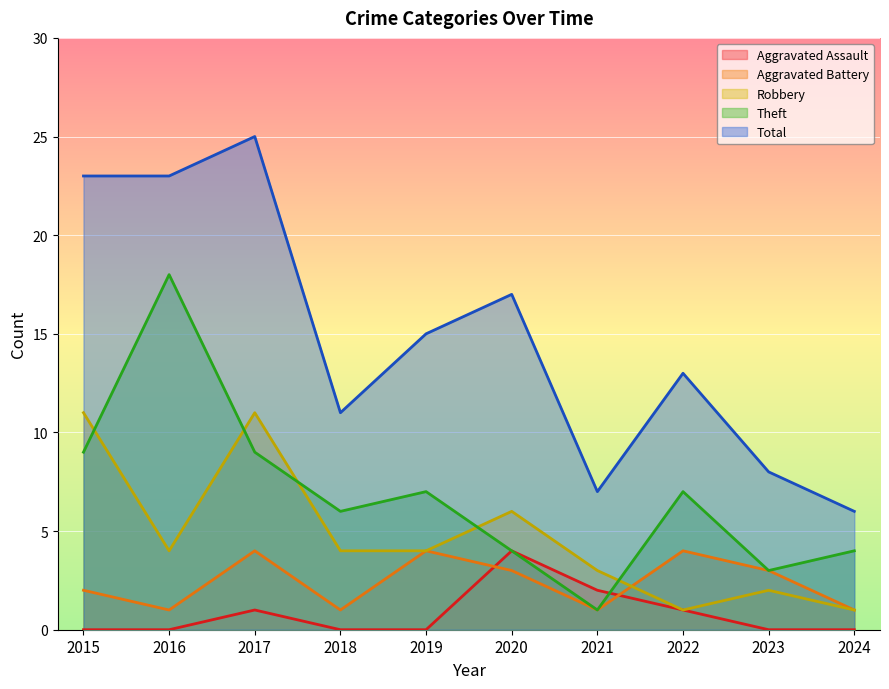

Between 2019 and 2021, which series saw the biggest shift?

Total